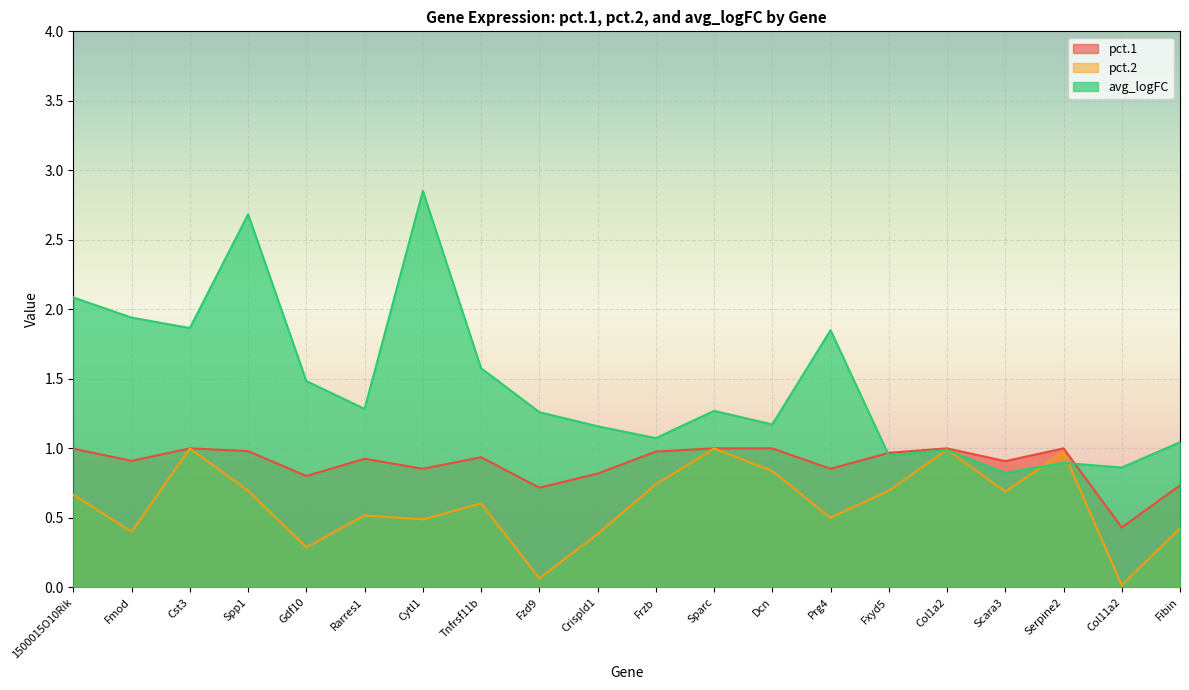

Between Scara3 and Dcn, which is larger?

Dcn